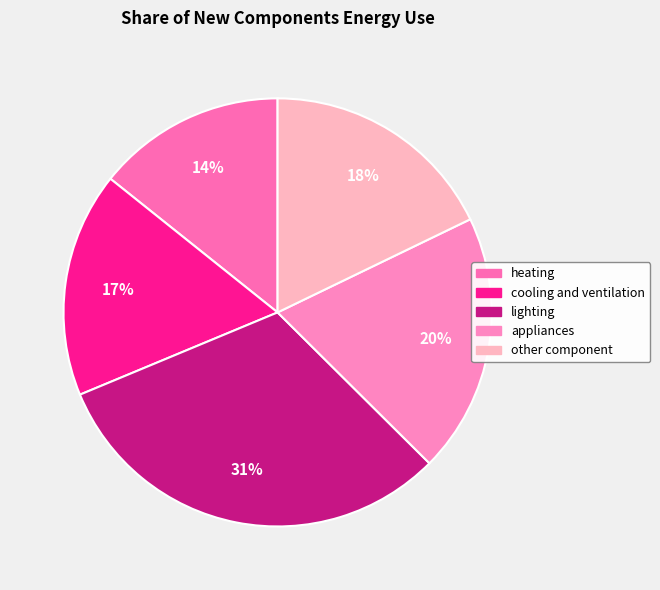

Is cooling and ventilation the majority of the pie?

No